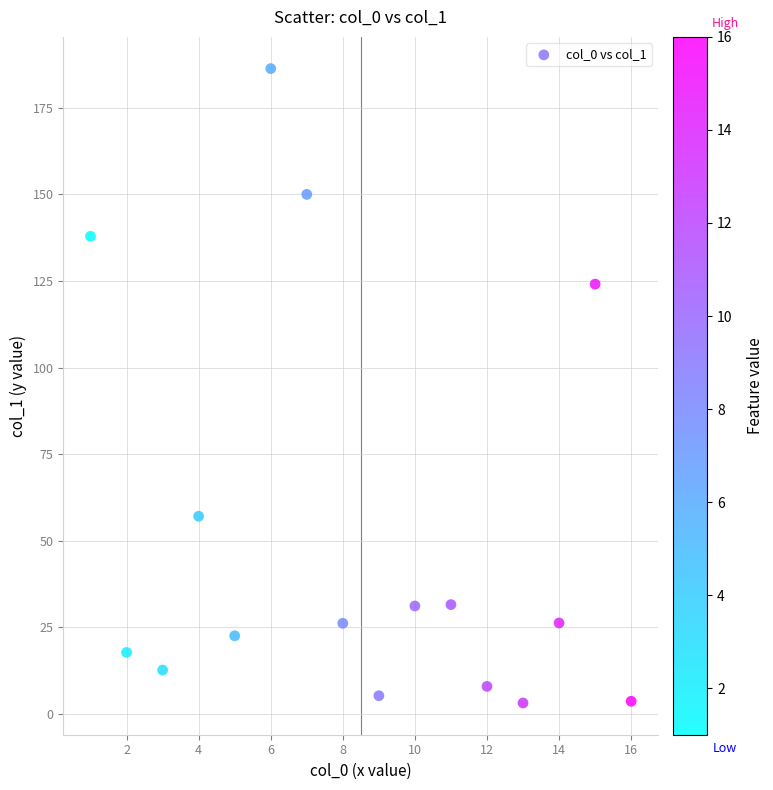

What is the range of X values (max minus min)?

15.0